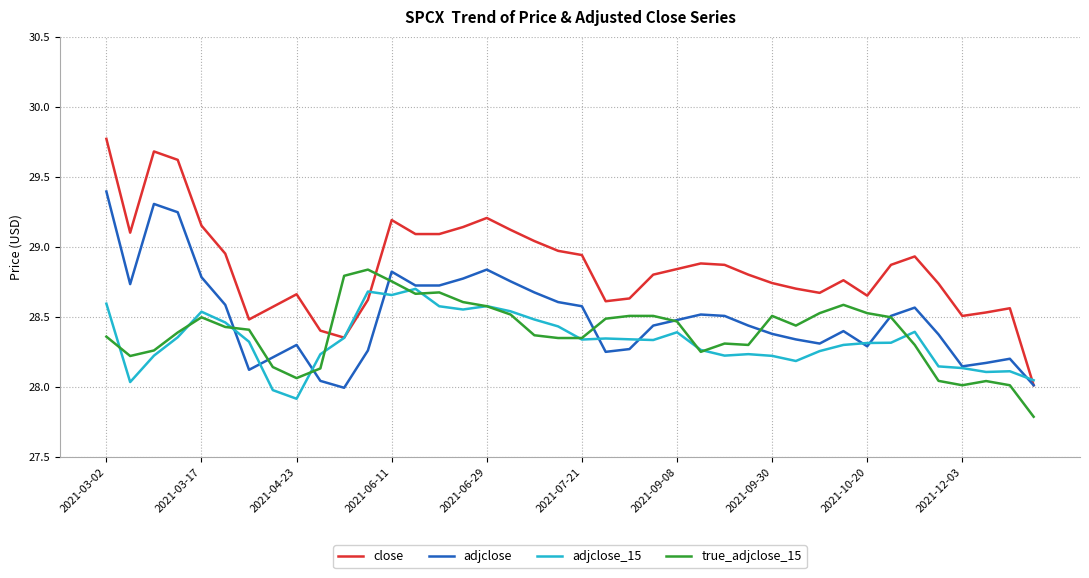

How many series are shown in this chart?

4